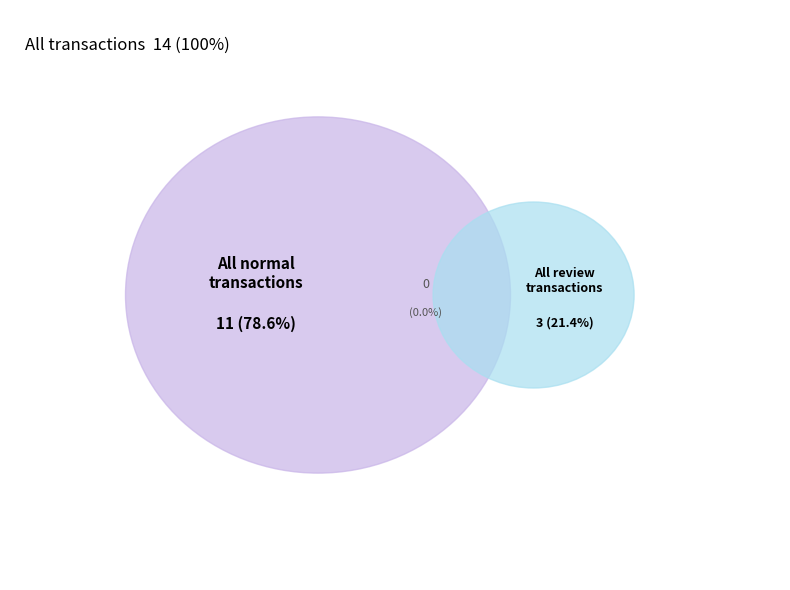

Is it true that review is 9% of the pie?

False